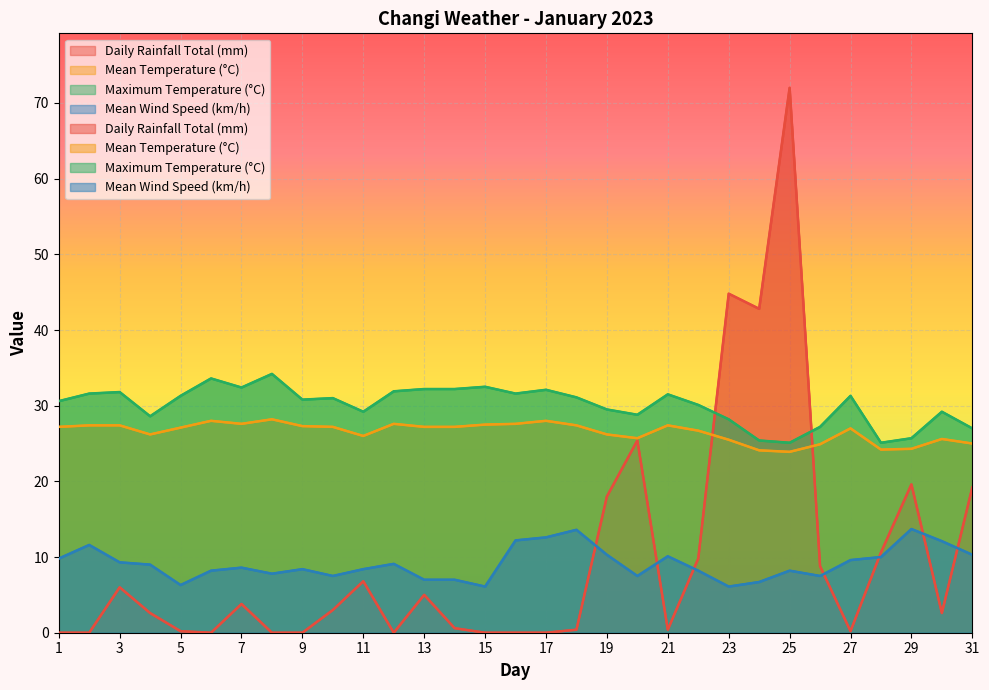

What are all the series names shown in the legend?

Daily Rainfall Total (mm), Mean Temperature (°C), Maximum Temperature (°C), Mean Wind Speed (km/h)